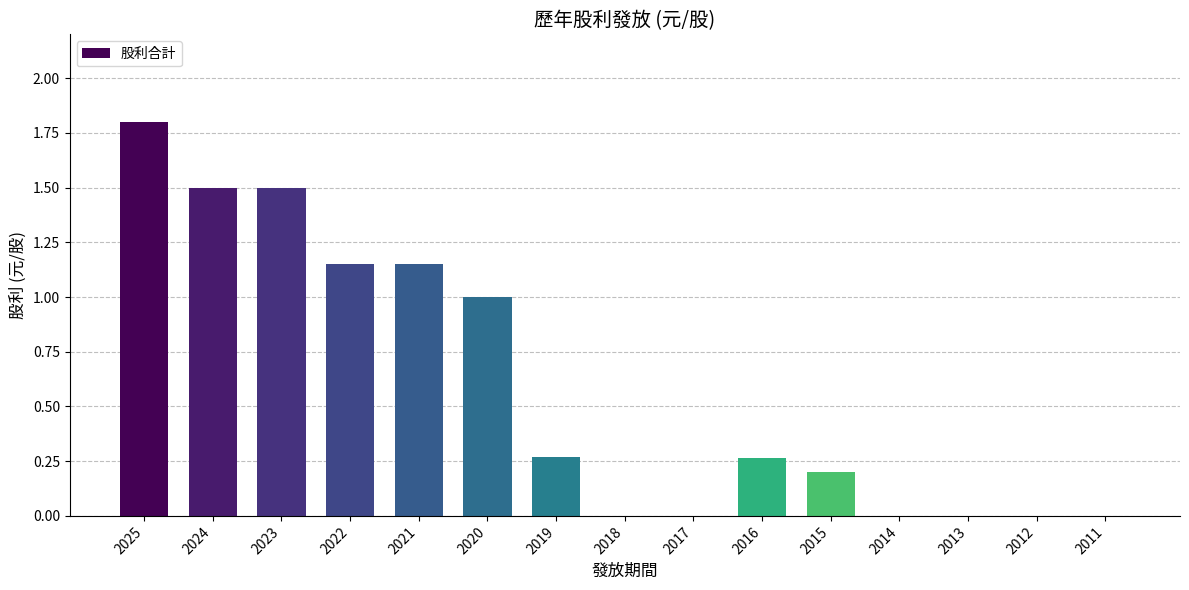

The value at 2022 is 0.6. True or false?

False